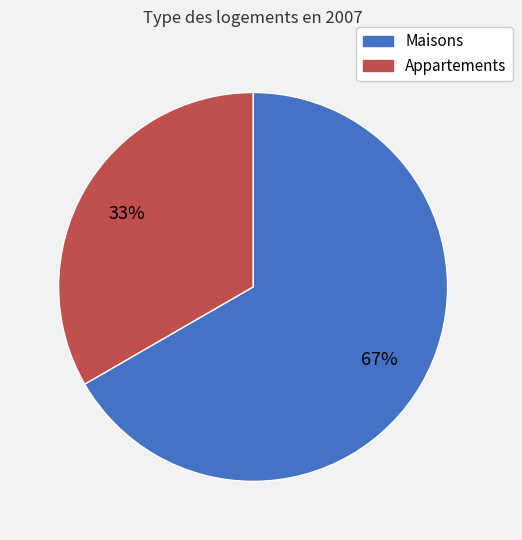

To the nearest percent, what is the average slice percentage?

50%